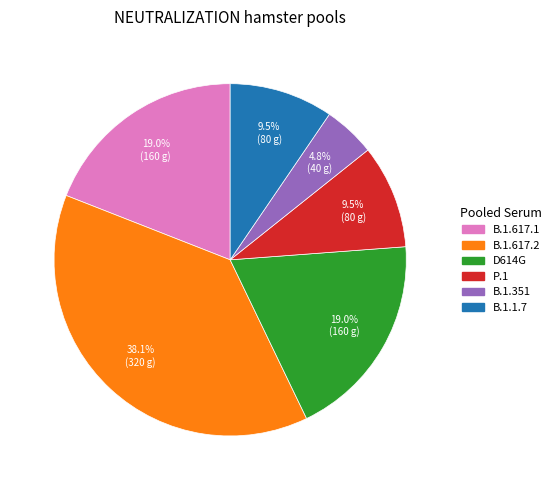

What percentage is NOT represented by P.1?

90.5%